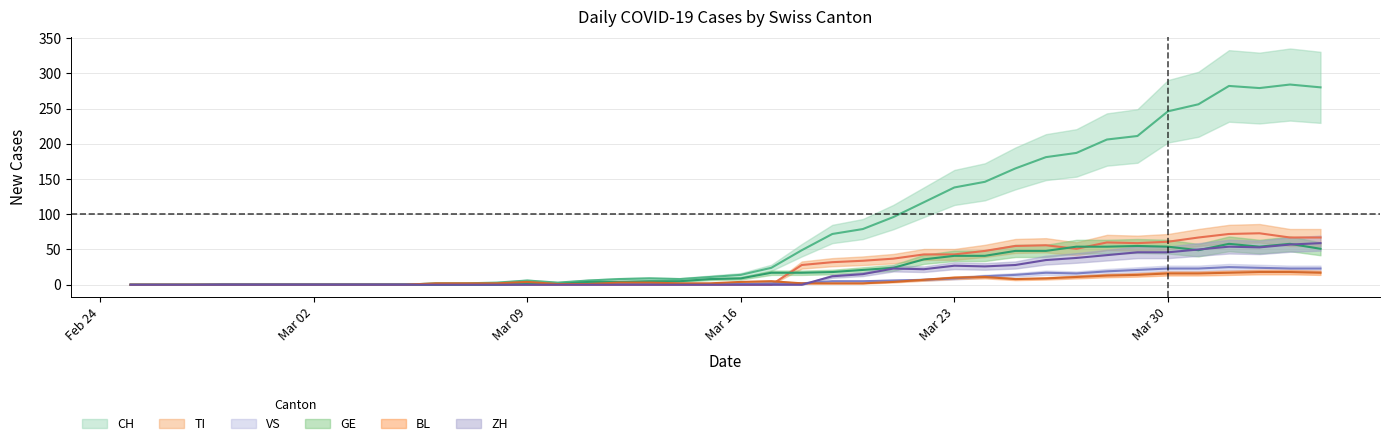

Which series has the largest total across all categories?

CH